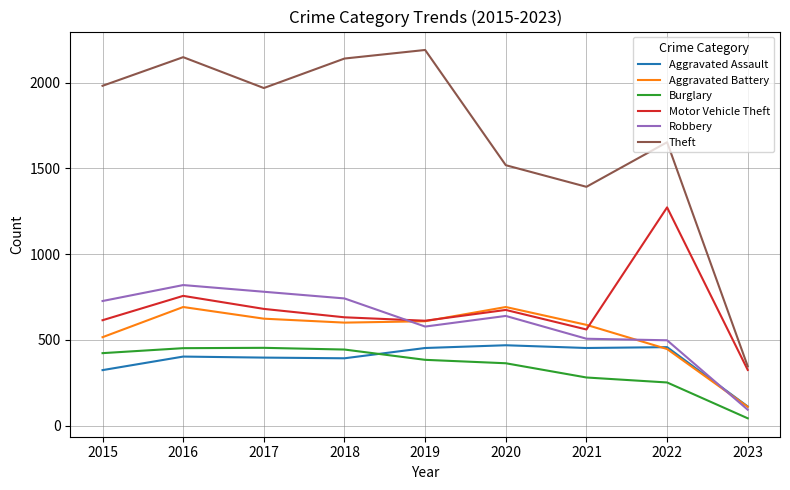

Which series has the largest range (max minus min)?

Theft